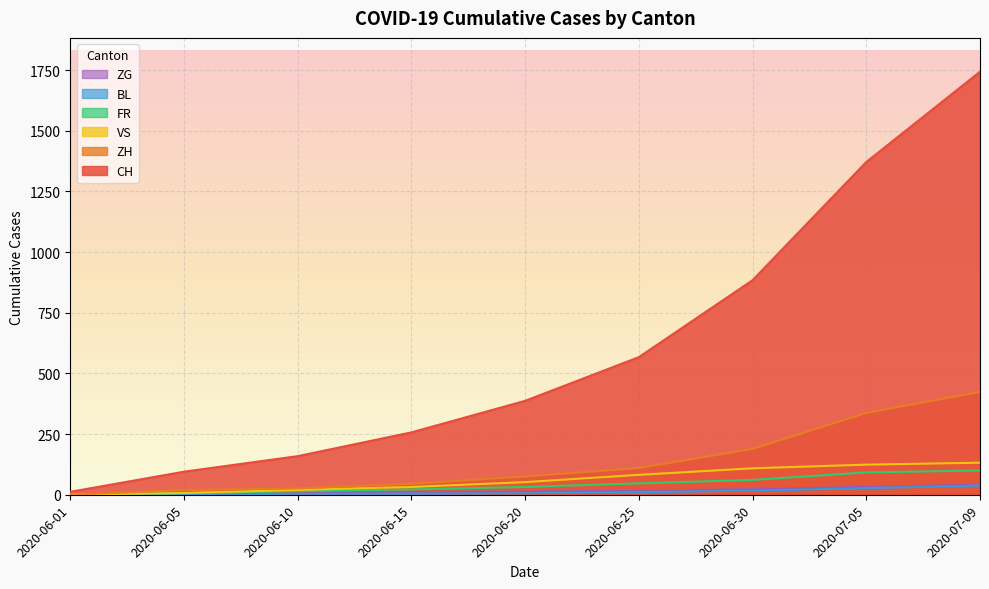

What is the spread (max minus min) of values at 2020-06-25?

557